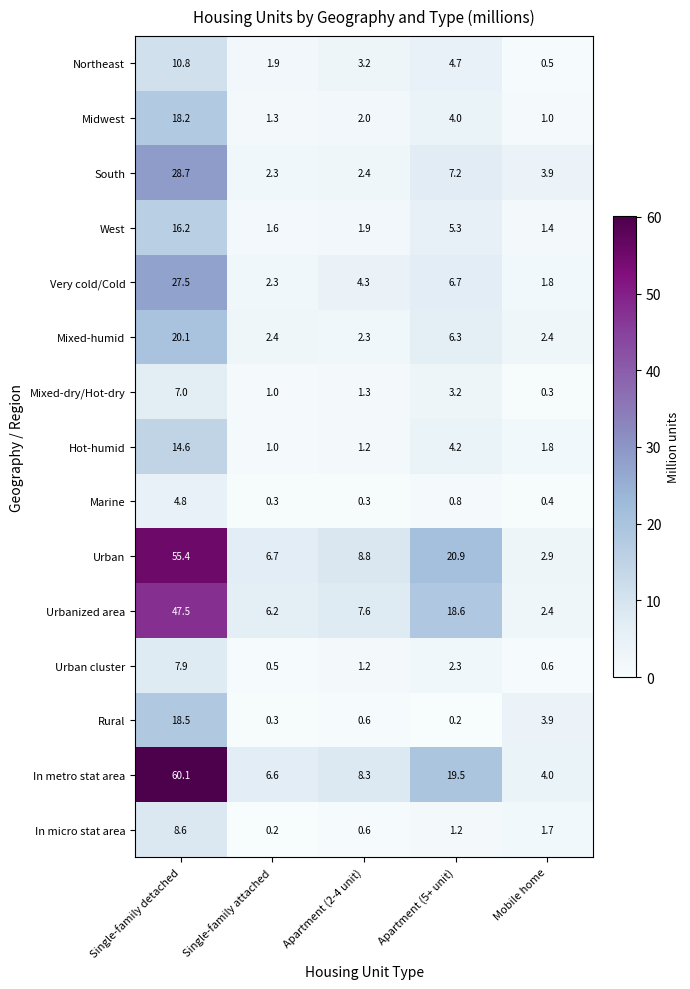

The In metro stat area series shows 19.5 at Apartment (5+ unit). True or false?

True